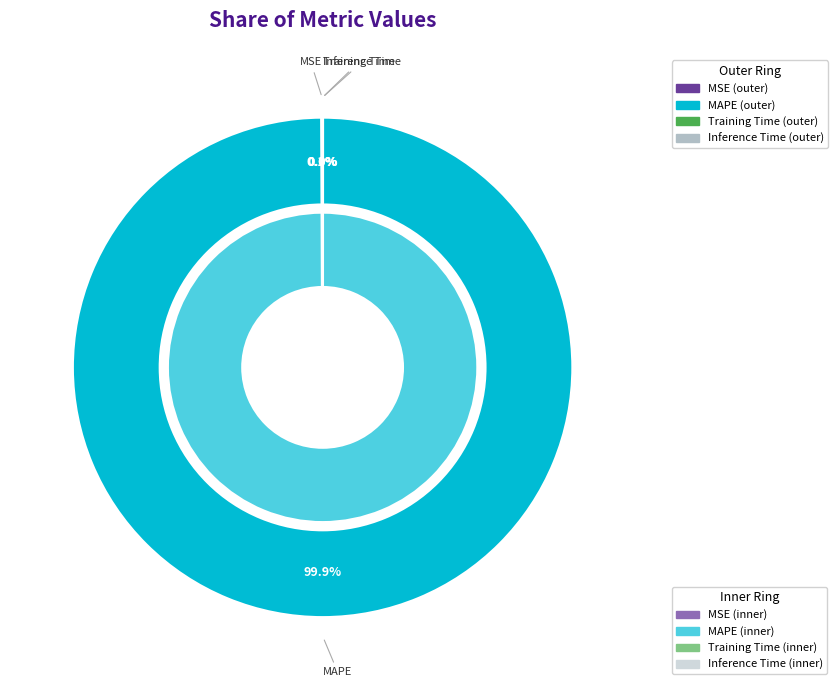

What percentage is NOT represented by MSE?

99.9%